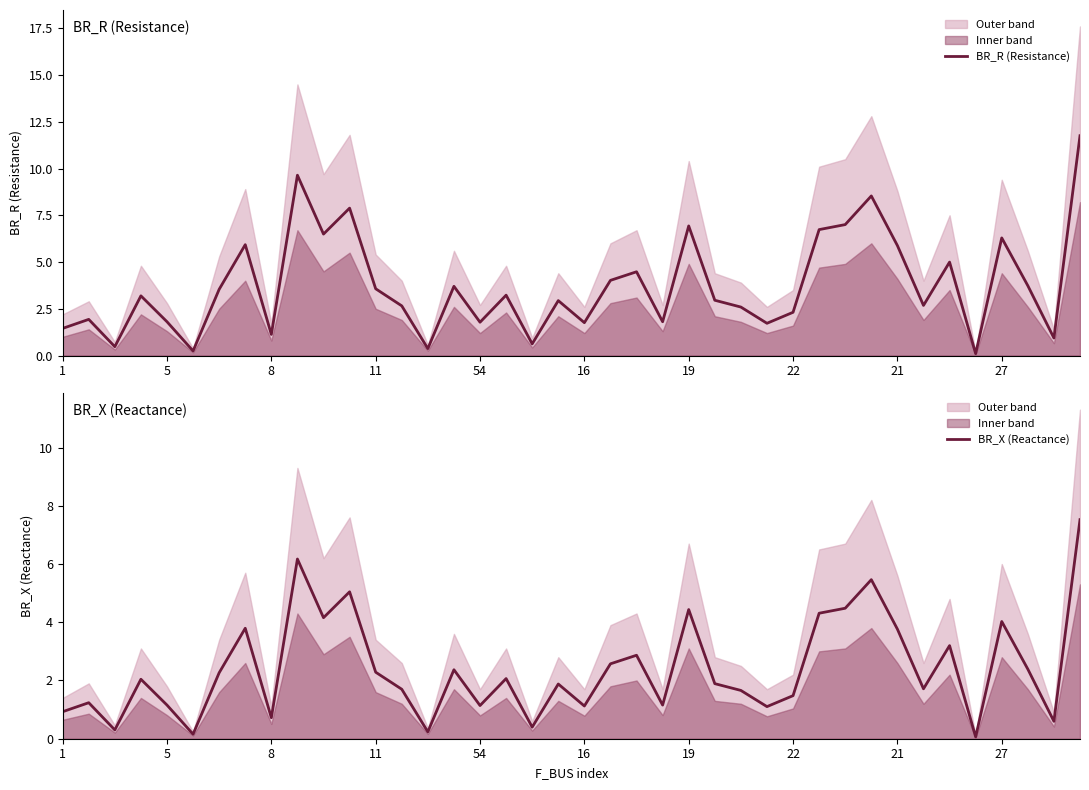

Between 30 and 17, which is larger?

30